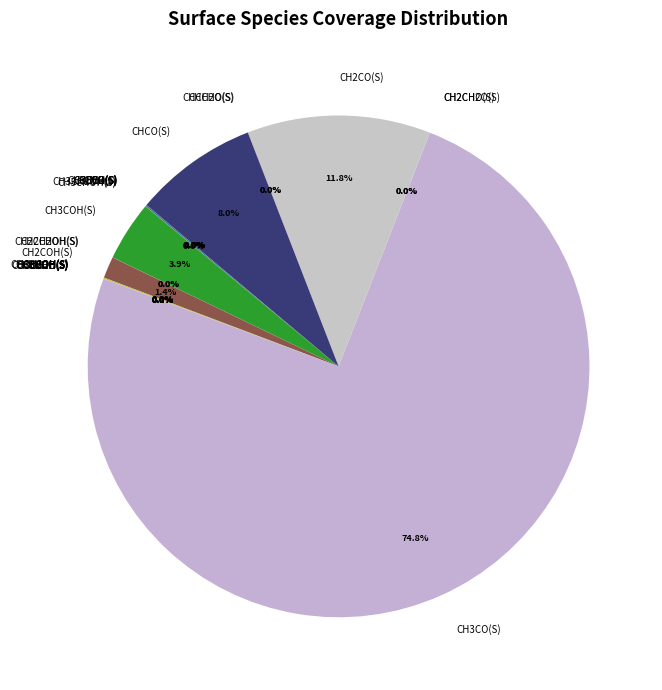

The CH3CHO(S) slice represents 0% of the pie. True or false?

True